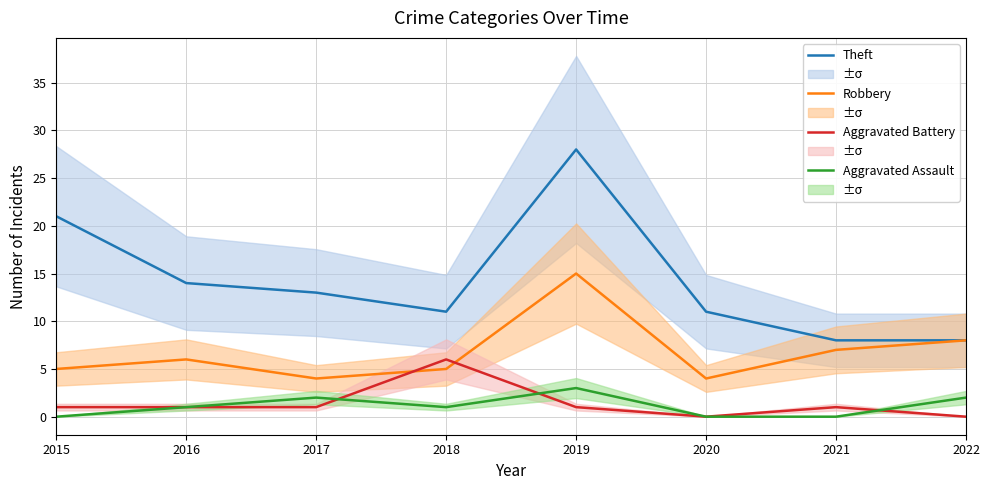

True or false: Aggravated Assault has more than 2 interior local peaks.

False